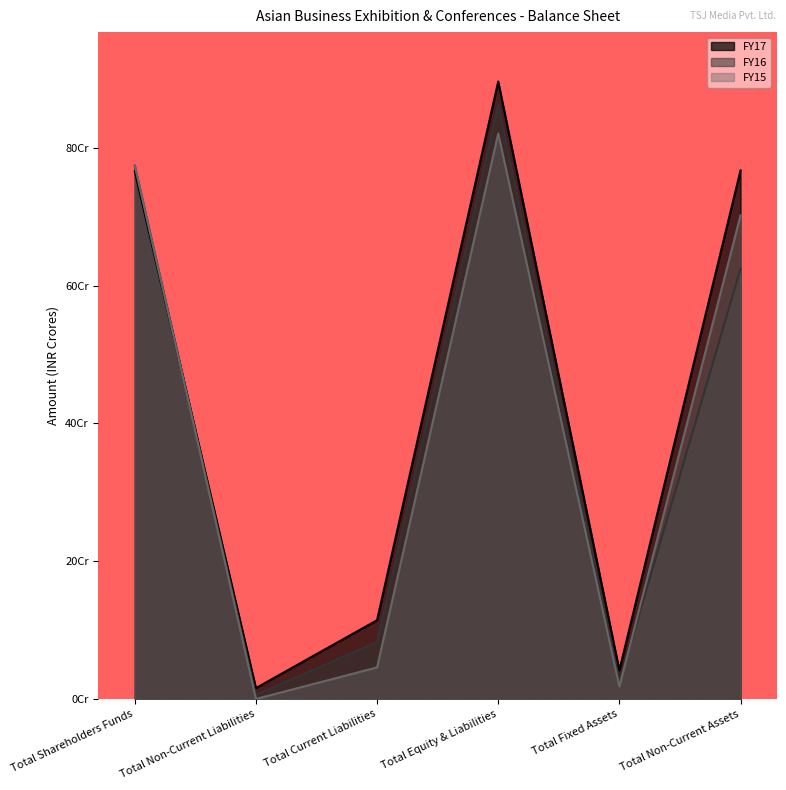

At which label does FY15 reach its minimum?

Total Non-Current Liabilities